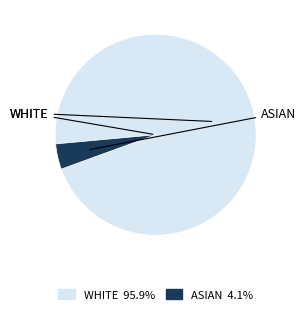

Does any single category account for the majority?

Yes